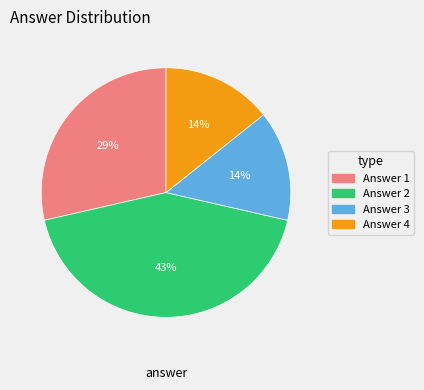

To the nearest percent, what is the difference between the largest and smallest slice percentages?

29%